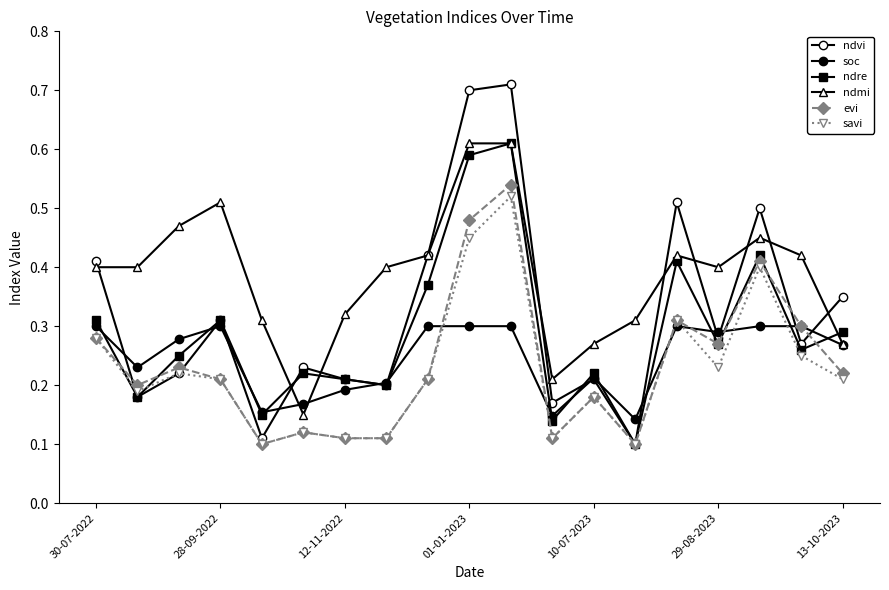

True or false: ndmi has more than 1 points higher than both neighbors.

True